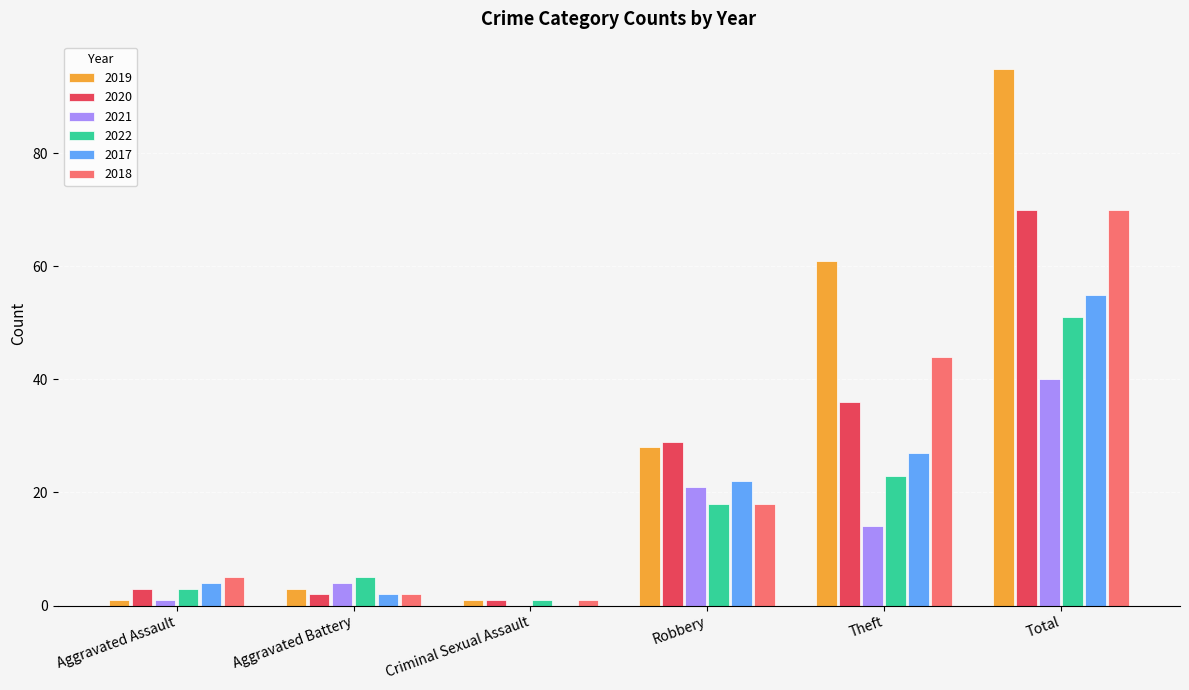

What value does the 2017 series have at Total, to the nearest 10?

60